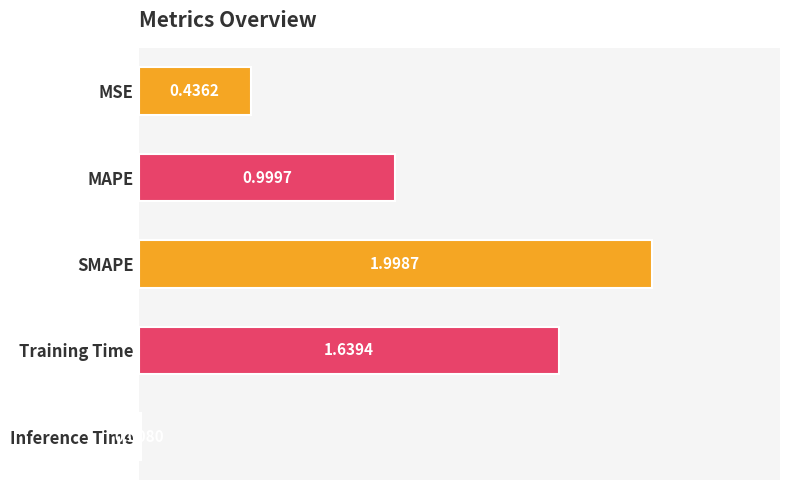

What is the change in value from MSE to Training Time?

+1.2